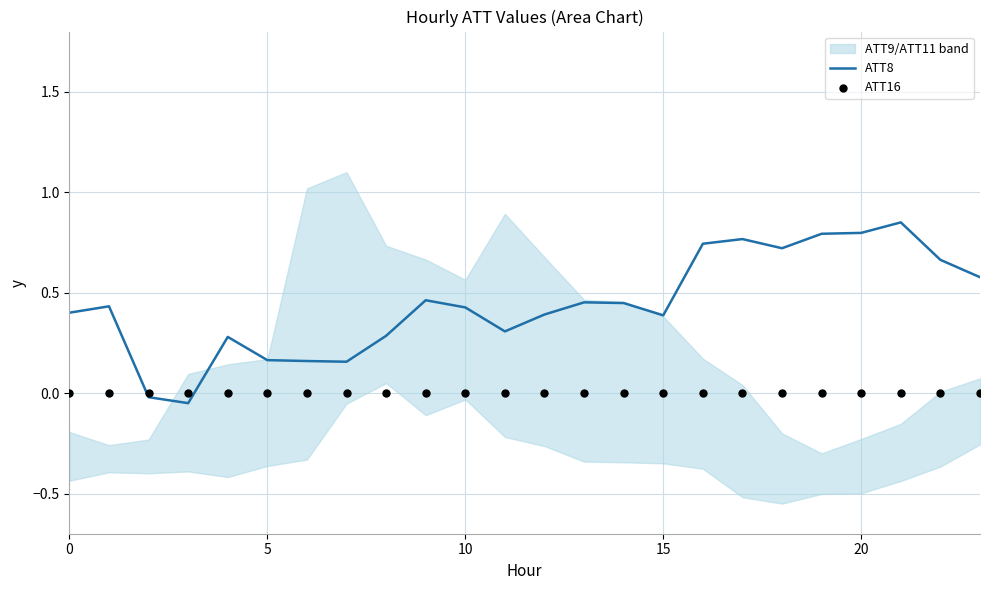

The ATT8 series shows 0.8 at 20. True or false?

True